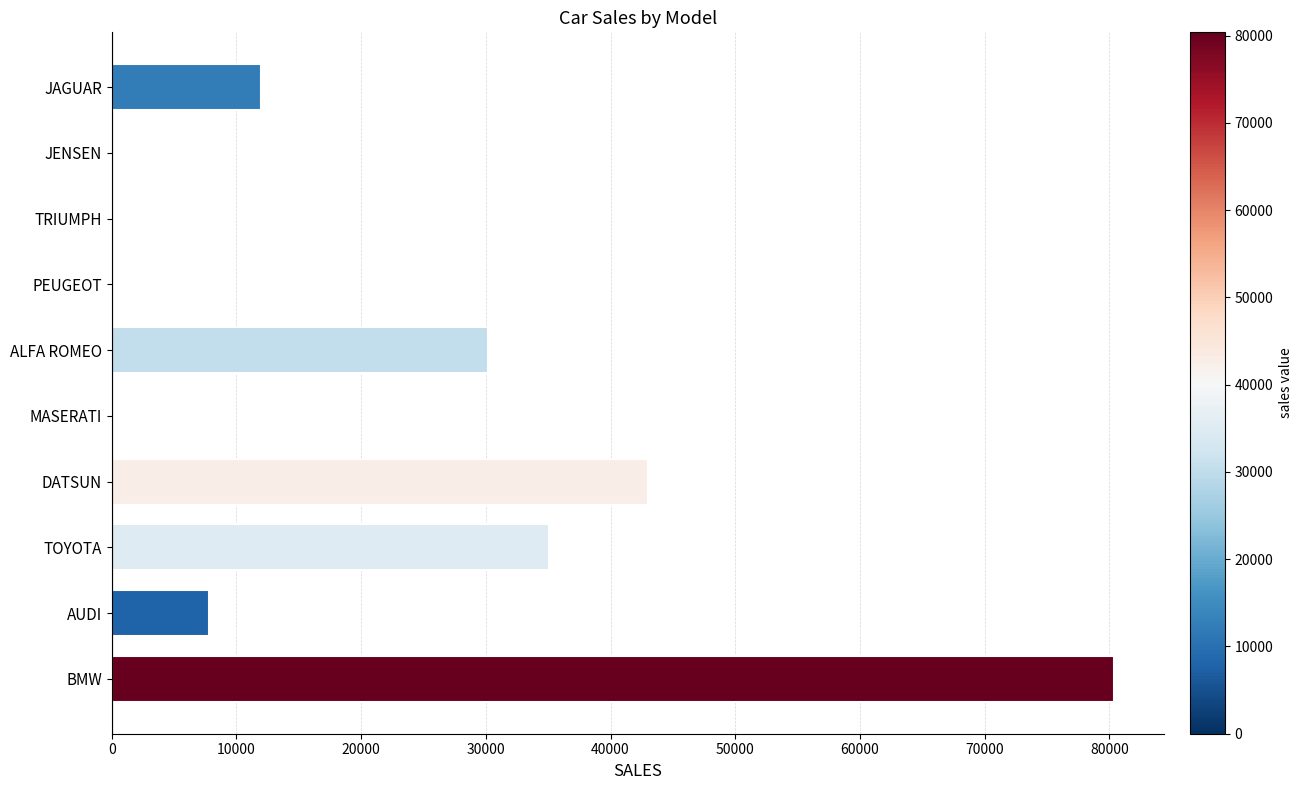

At which category does the chart reach its peak across all series?

BMW